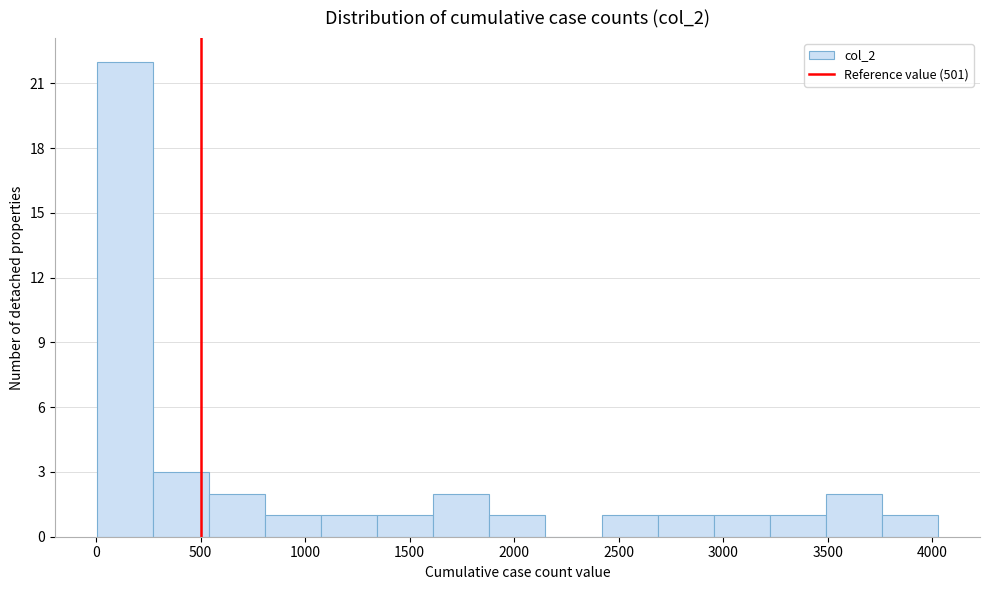

Reading left to right, transcribe this chart: for each bar, give the range it covers on the x-axis and its height. Neither the bar edges nor the heights are printed on the chart, so give them approximately, as read against the axes.

0 to 250: 22
250 to 550: 3
550 to 800: 2
800 to 1100: 1
1100 to 1350: 1
1350 to 1600: 1
1600 to 1900: 2
1900 to 2150: 1
2150 to 2400: 0
2400 to 2700: 1
2700 to 2950: 1
2950 to 3200: 1
3200 to 3500: 1
3500 to 3750: 2
3750 to 4050: 1